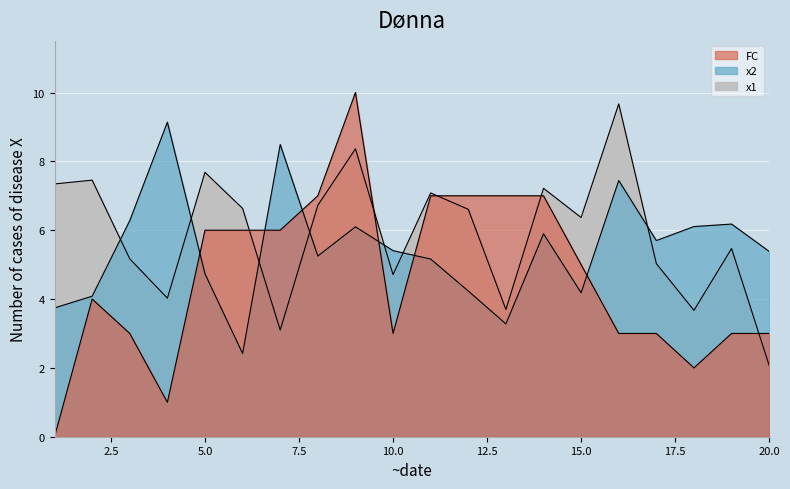

How many categories are shown in the chart?

20